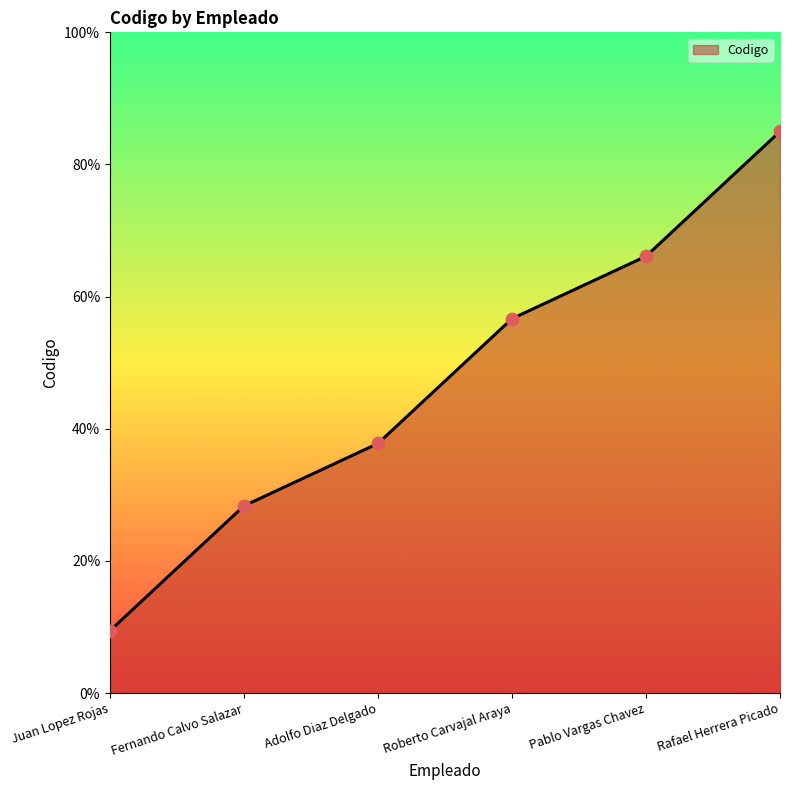

What is the ratio of the value at Fernando Calvo Salazar to the value at Roberto Carvajal Araya?

0.5